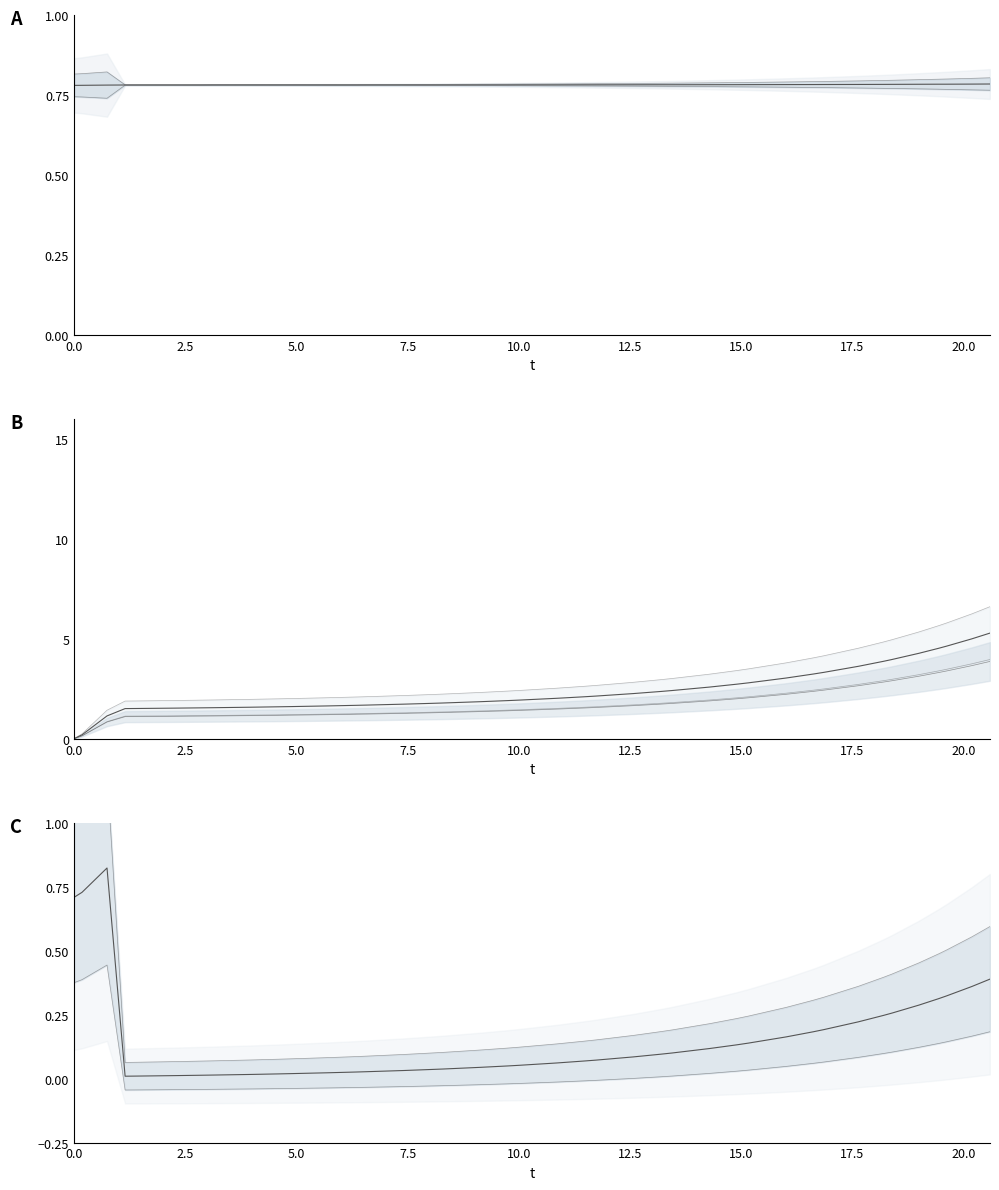

What is the value of the S point at the 37th from the left?

3.4